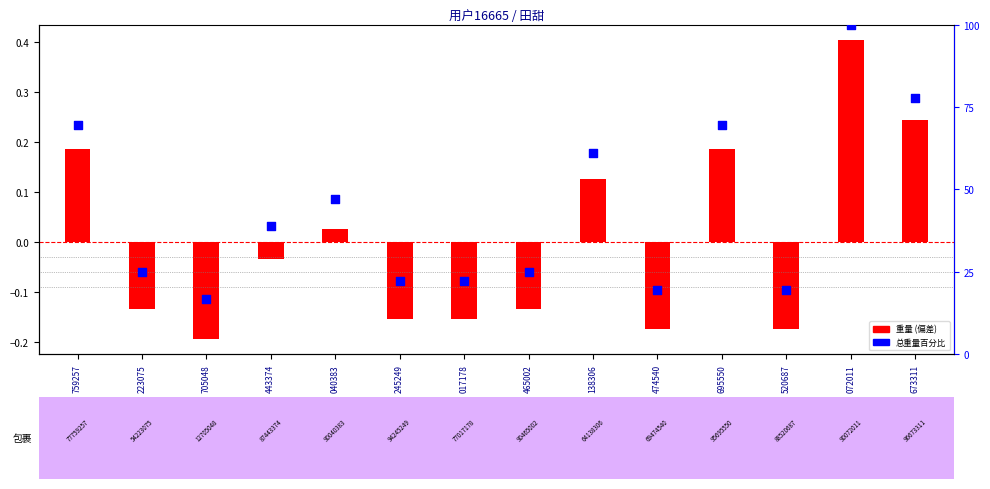

Which series reaches the minimum Y coordinate?

重量 (偏差)